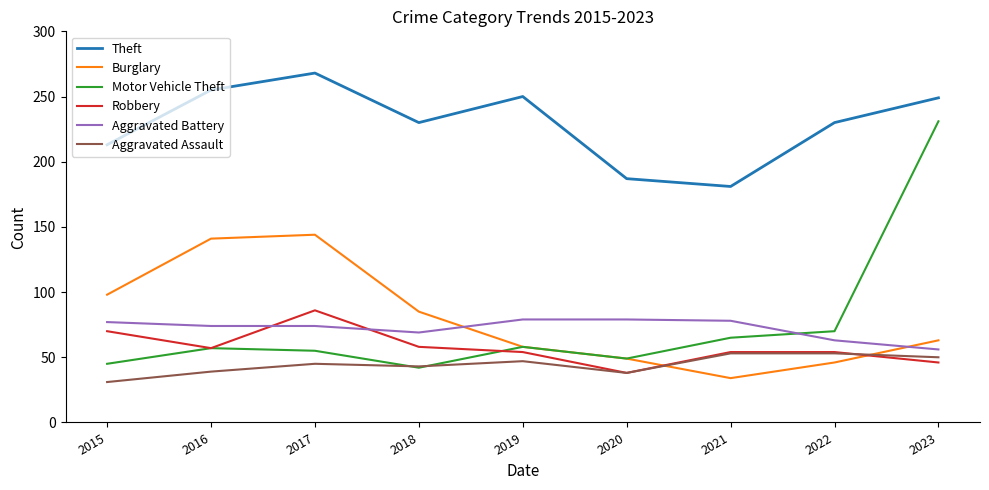

Is the value of Aggravated Battery at 2017 greater than the value of Aggravated Assault at 2021?

Yes